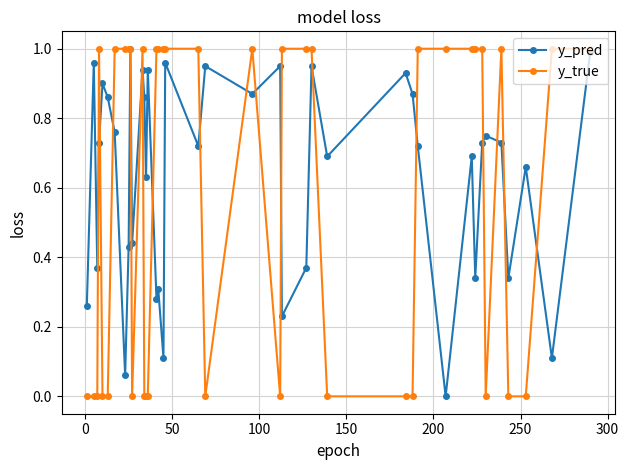

True or false: y_true has more than 1 interior local peaks.

True